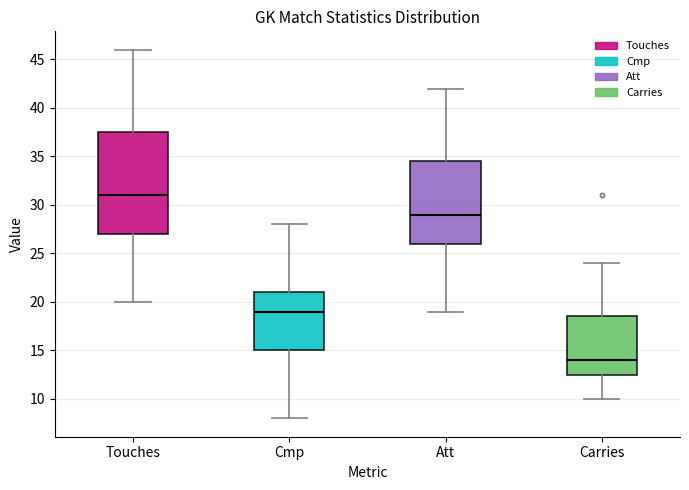

Reading left to right, read every box against the y-axis: the position of its median line, the range the box covers, and the ends of its whiskers. The values are not printed on the chart, so give them approximately, as read against the axis.

Touches: median 31.0, box 27.0 to 37.5, whiskers 20.0 to 46.0
Cmp: median 19.0, box 15.0 to 21.0, whiskers 8.0 to 28.0
Att: median 29.0, box 26.0 to 34.5, whiskers 19.0 to 42.0
Carries: median 14.0, box 12.5 to 18.5, whiskers 10.0 to 24.0